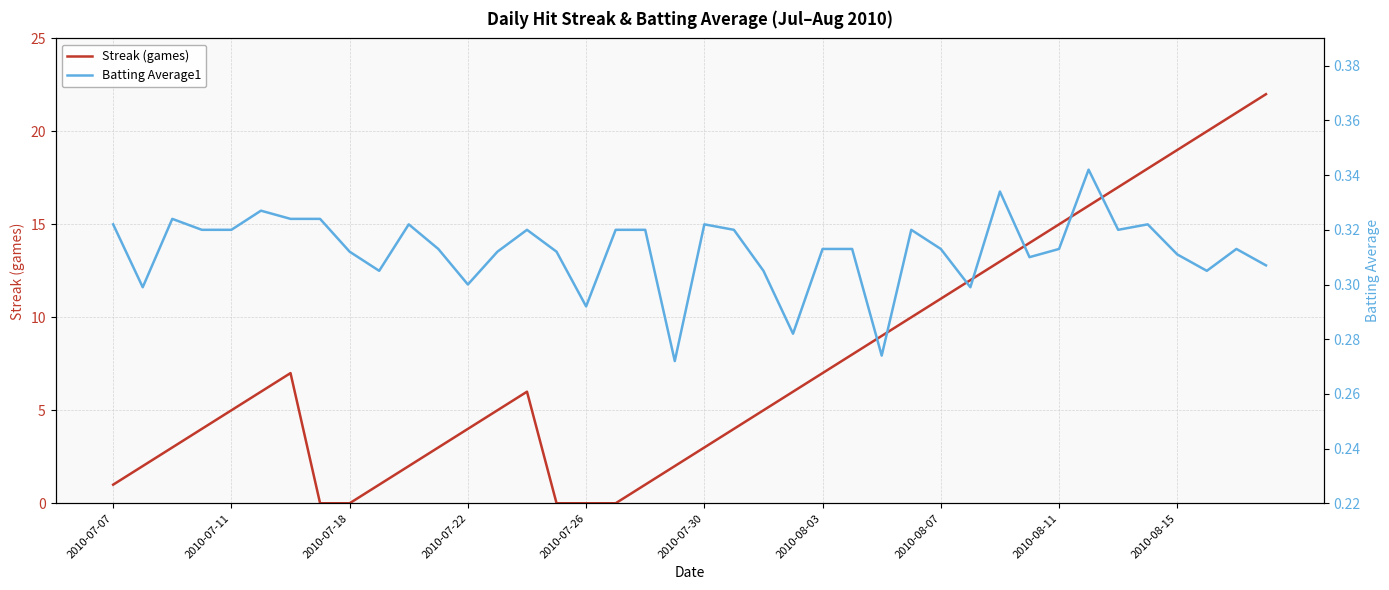

Is it true that Streak (games) equals 0 at 2010-07-18?

True